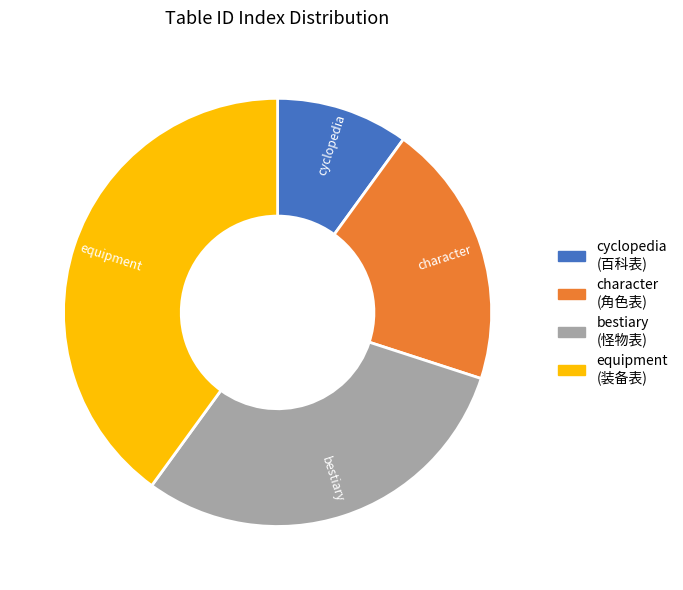

What is the ratio of the value at bestiary to the value at cyclopedia?

3.0